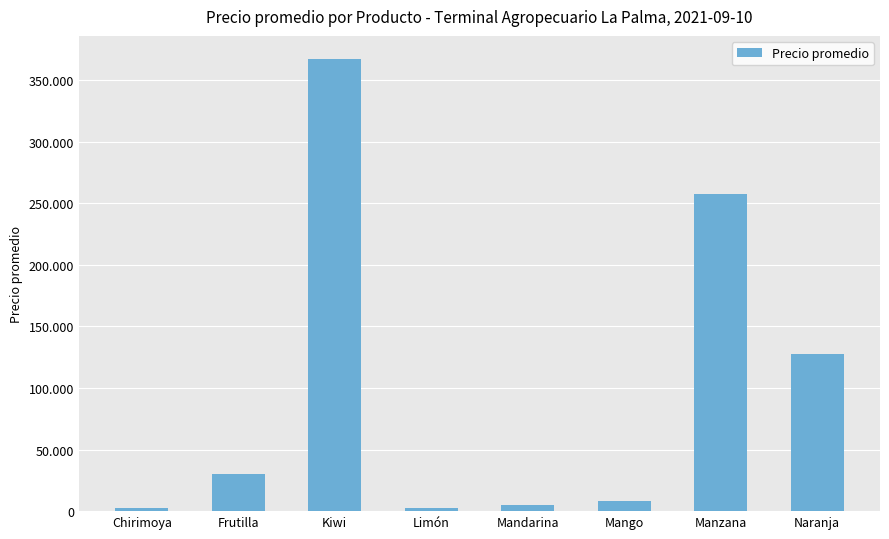

Where is the data nearest to the value 185200?

Naranja